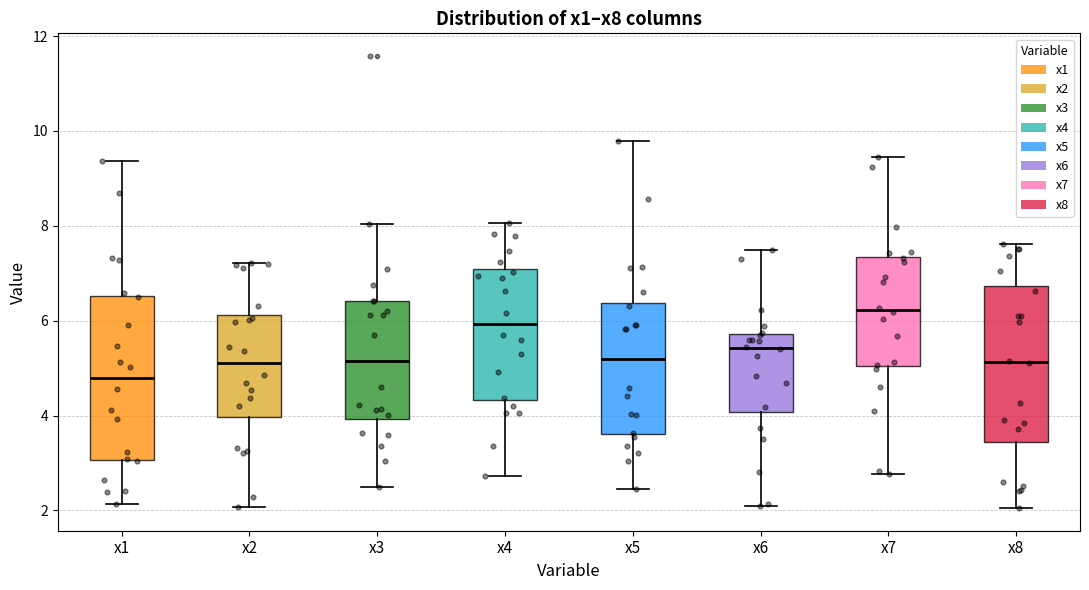

Where does the median line of the box for x3 sit on the y-axis? The values are not printed on the chart, so give them approximately, as read against the axis.

5.2